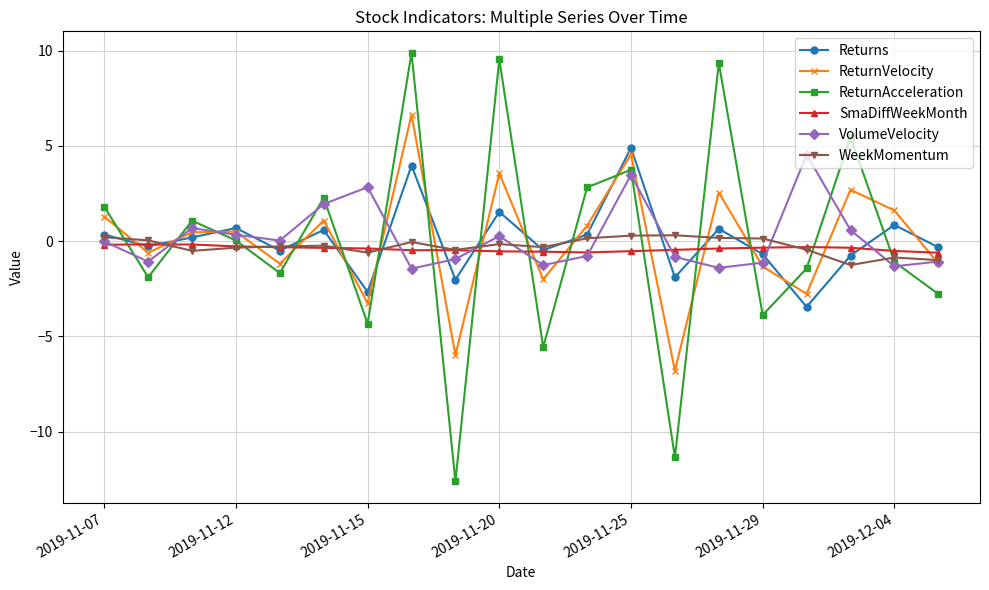

What is the value of the ReturnVelocity point at the 16th from the left?

-1.3